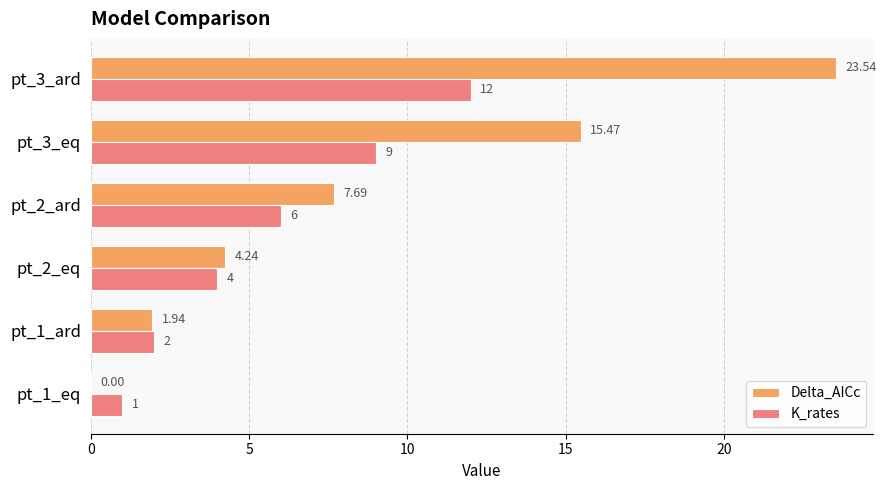

What is the sum of the K_rates values at pt_3_eq and pt_2_ard?

15.0